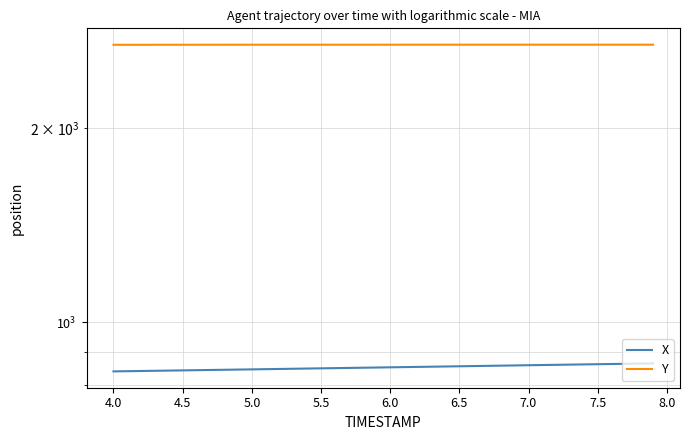

Which has a higher value, 7.0 or 4.5?

7.0